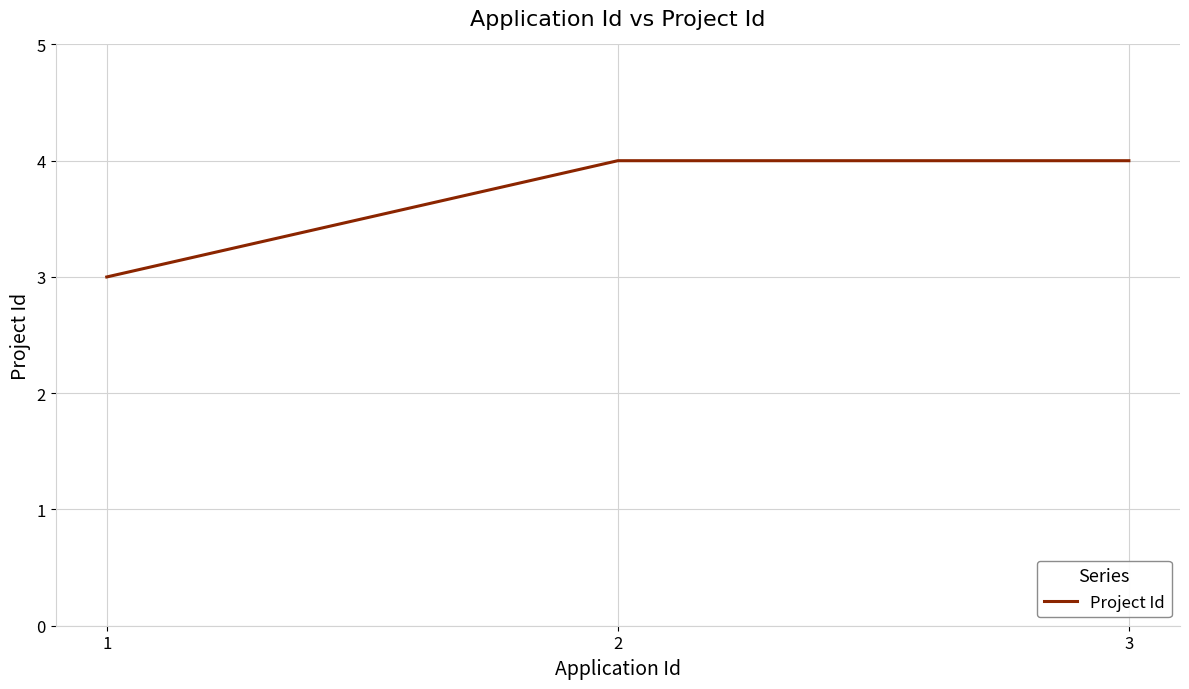

Reading left to right, list all the values displayed in this chart.

3	4	4